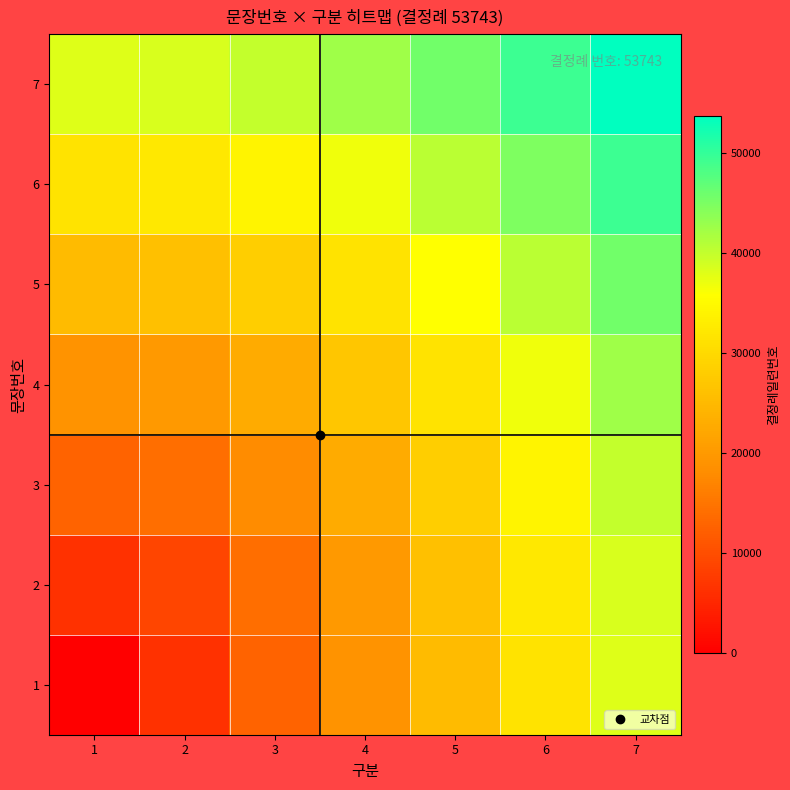

What is the total value across all series at 6?

269811.8